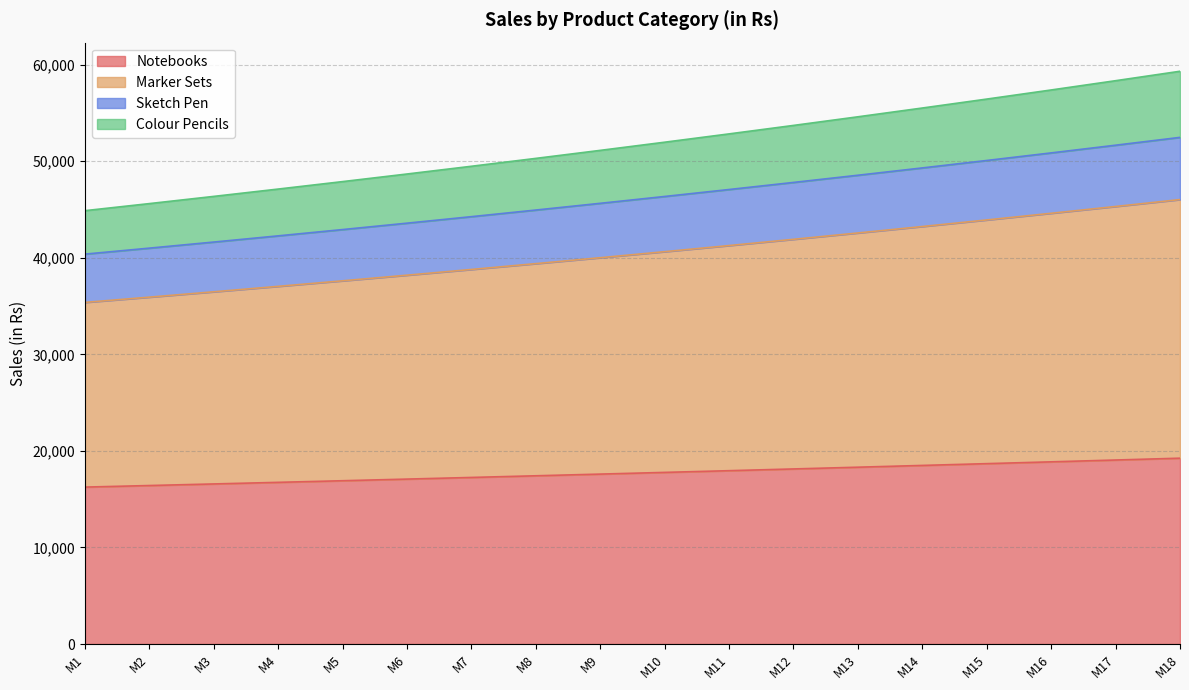

Is it true that Marker Sets equals 9876.7 at M4?

False